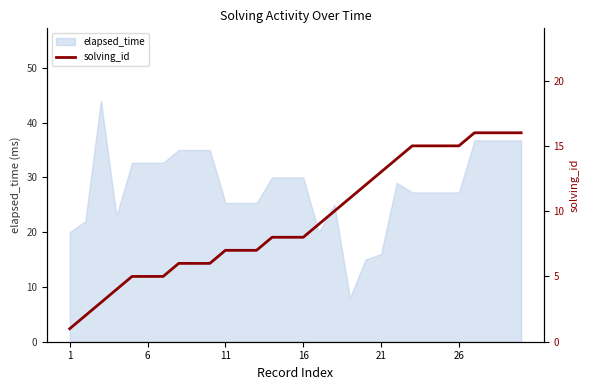

How many values exceed 8?

14